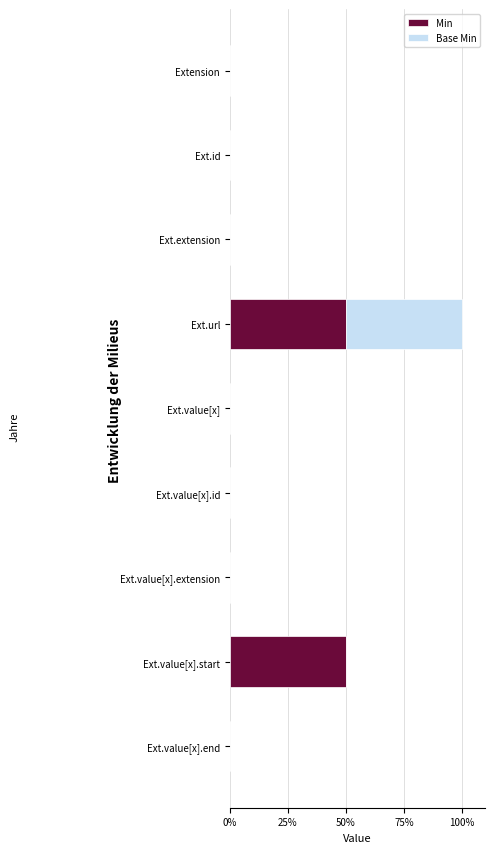

What are all the series names shown in the legend?

Min, Base Min